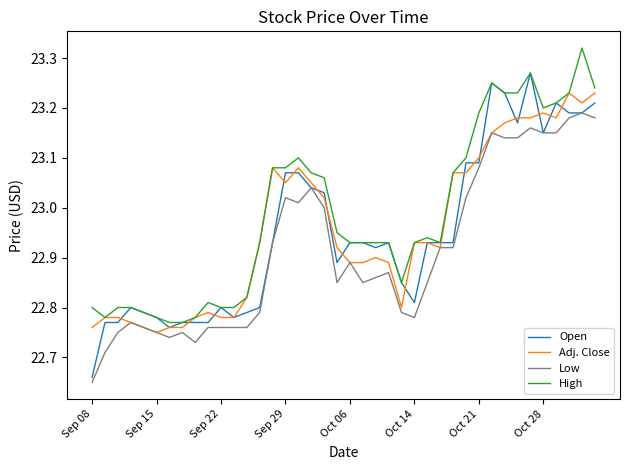

Which series has the largest range (max minus min)?

Open